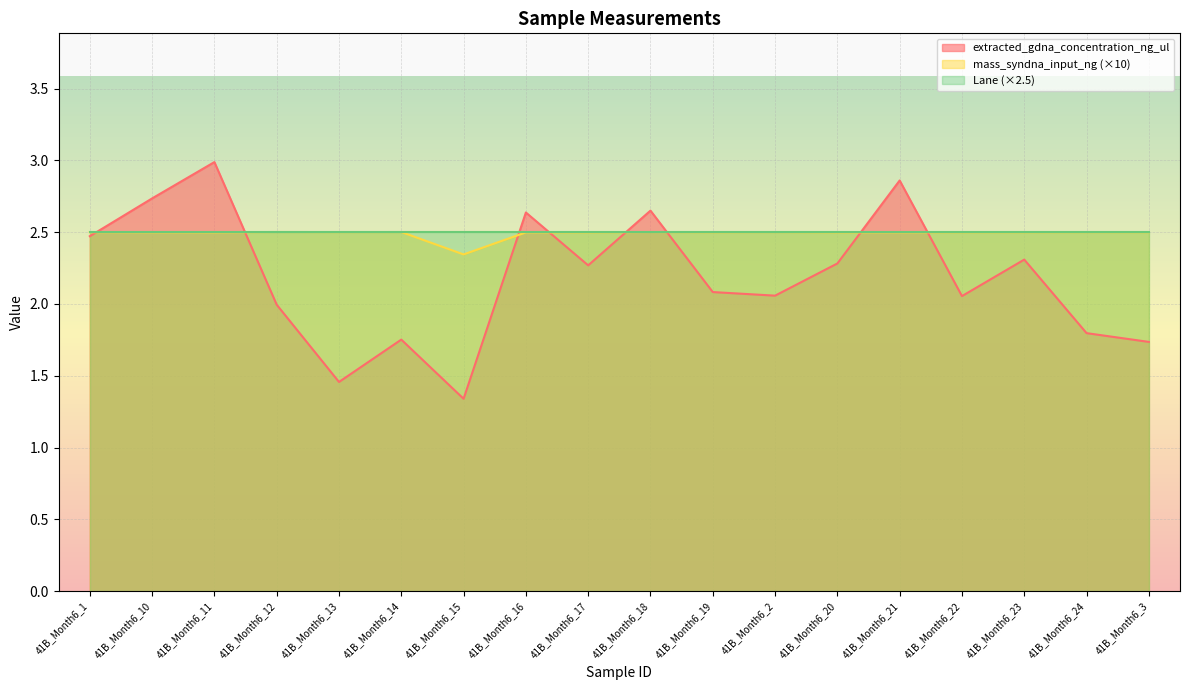

At which category is the sum across all series the highest?

41B_Month6_11